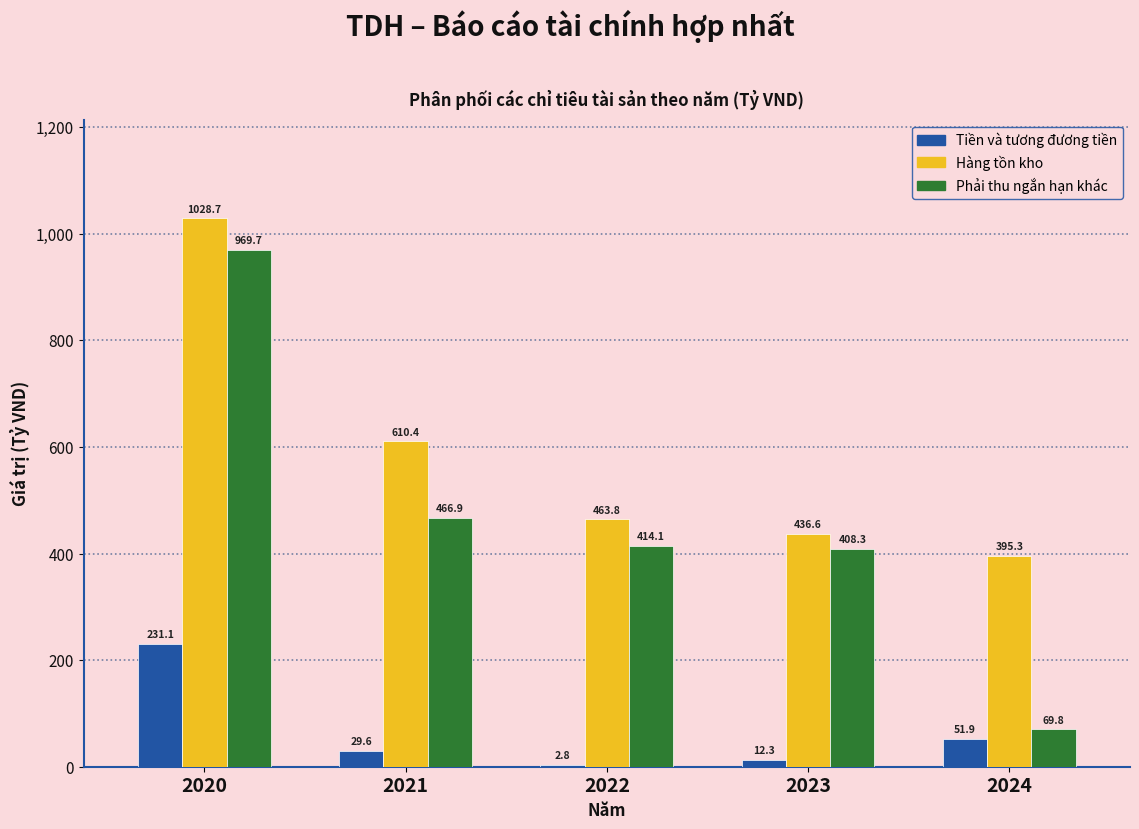

Reading right to left, what are all the values shown in this chart?

Tiền và tương đương tiền: 2024=51.9	2023=12.3	2022=2.8	2021=29.6	2020=231.1
Hàng tồn kho: 2024=395.3	2023=436.6	2022=463.8	2021=610.4	2020=1028.7
Phải thu ngắn hạn khác: 2024=69.8	2023=408.3	2022=414.1	2021=466.9	2020=969.7